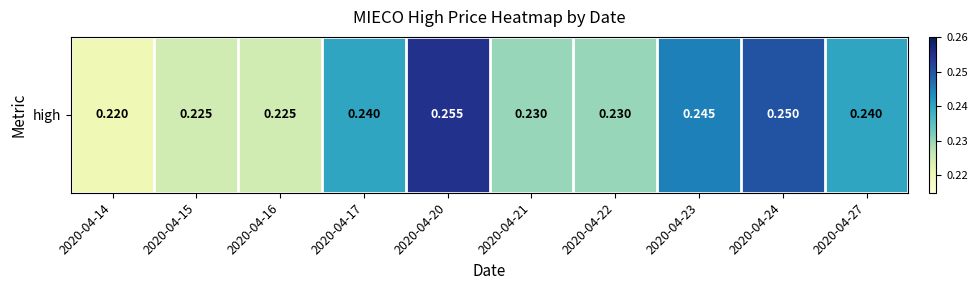

True or false: the data shows 0.3 at 2020-04-20.

True